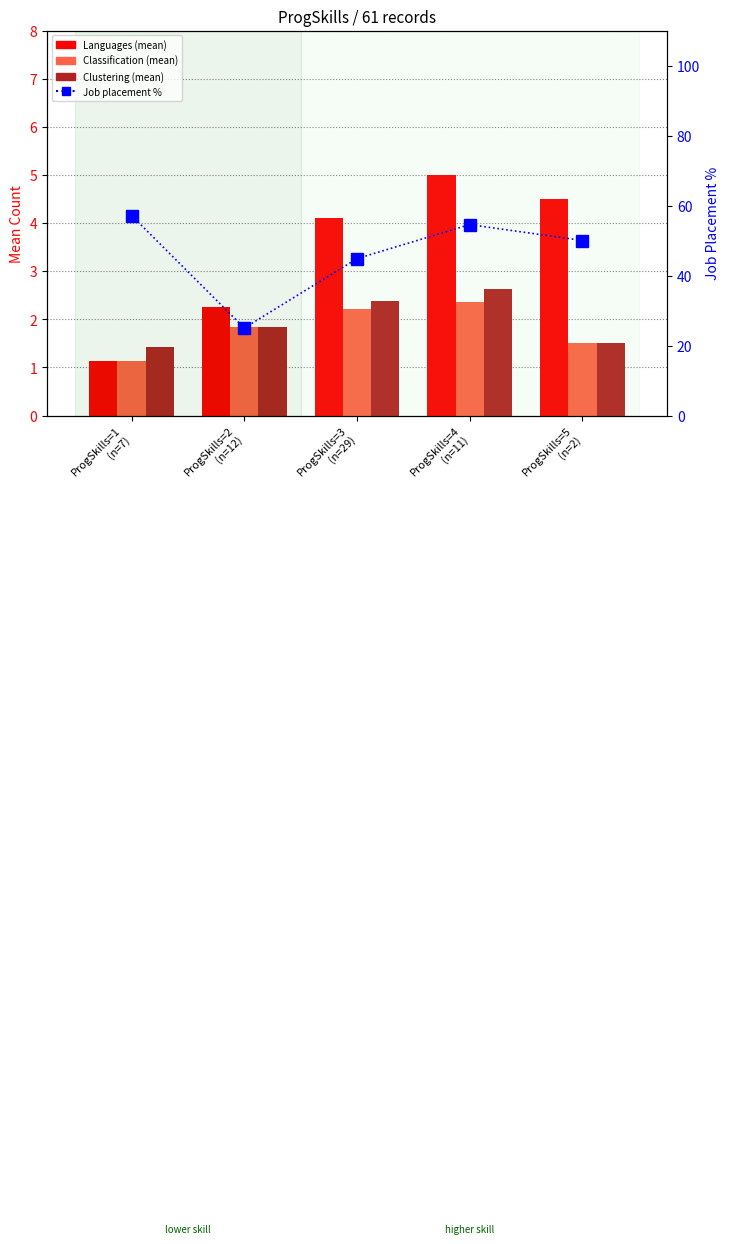

Reading right to left, extract all data points from this chart.

Languages (mean): 4.5	5.0	4.1	2.2	1.1
Classification (mean): 1.5	2.4	2.2	1.8	1.1
Clustering (mean): 1.5	2.6	2.4	1.8	1.4
Job rate (%): 50.0	54.5	44.8	25.0	57.1